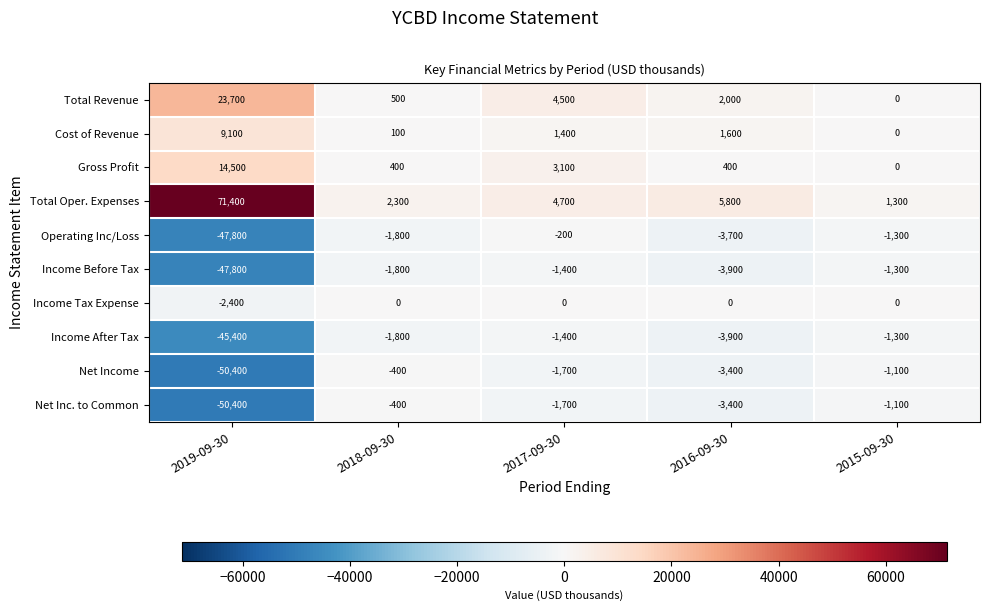

How many values in the Net Income series are below -1700?

2